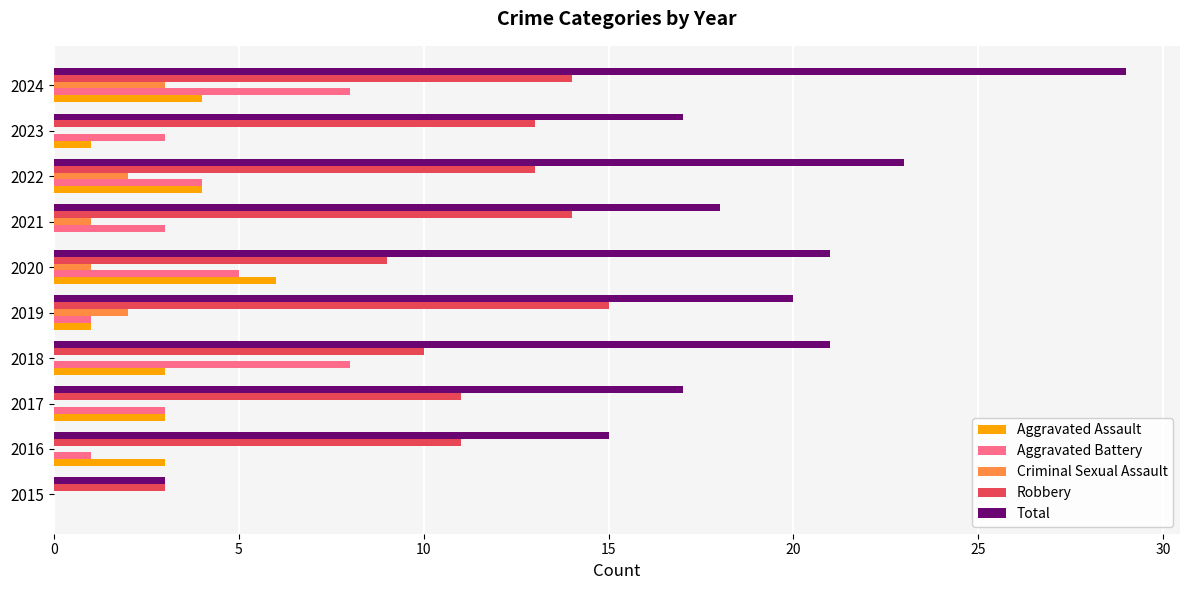

What is the sum of all Total values?

184